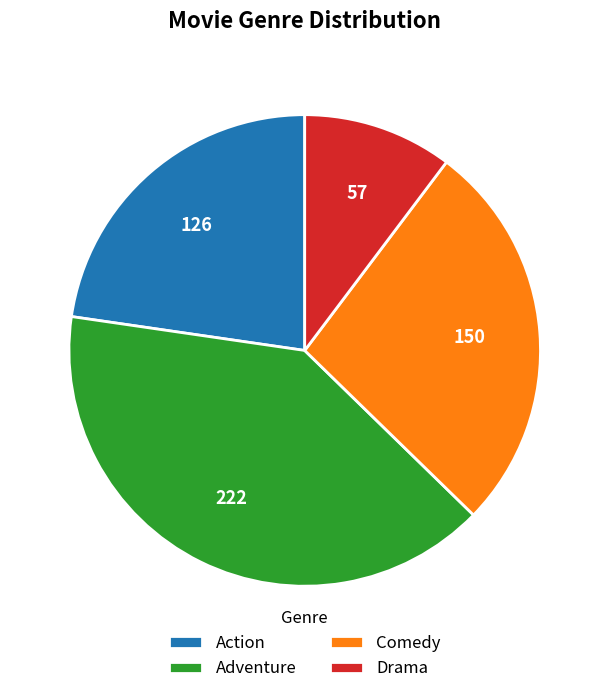

Does any single category account for the majority?

No